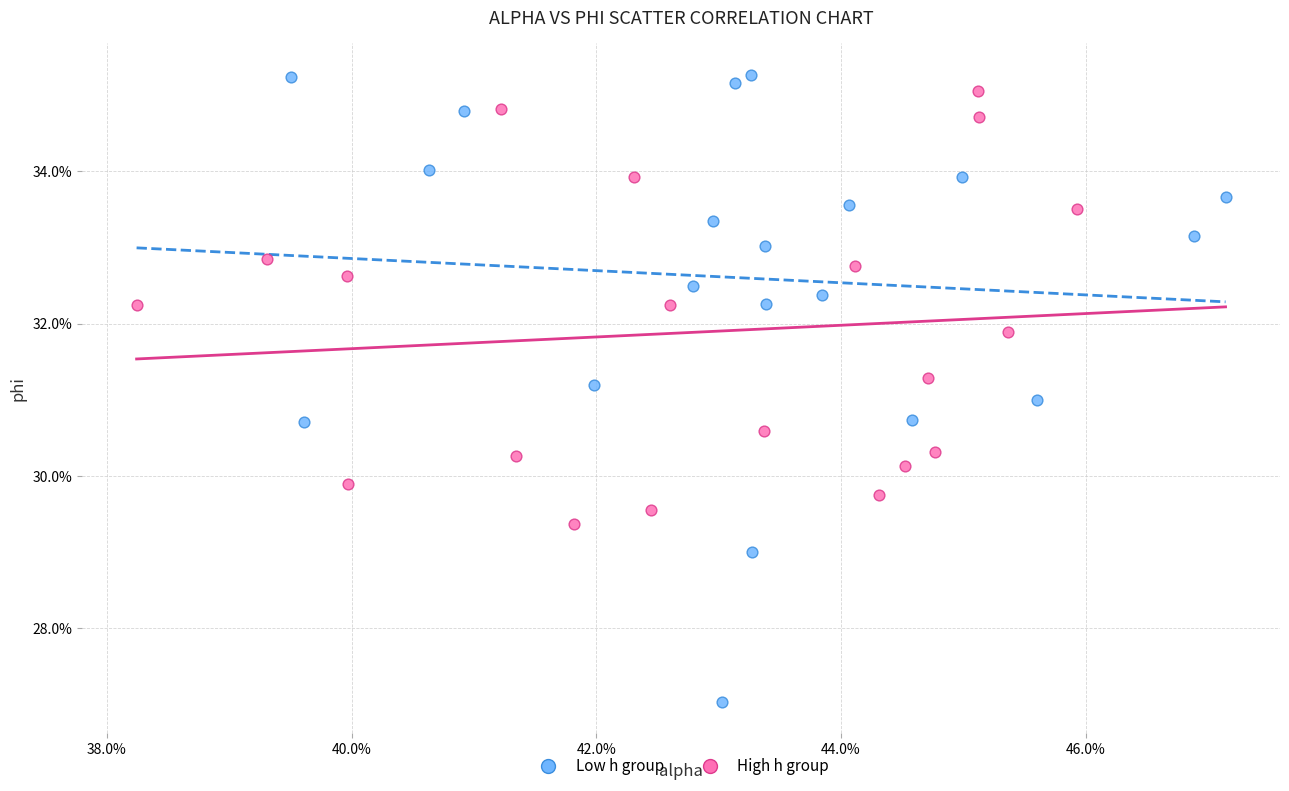

Which series has the widest spread of Y values?

Low h group